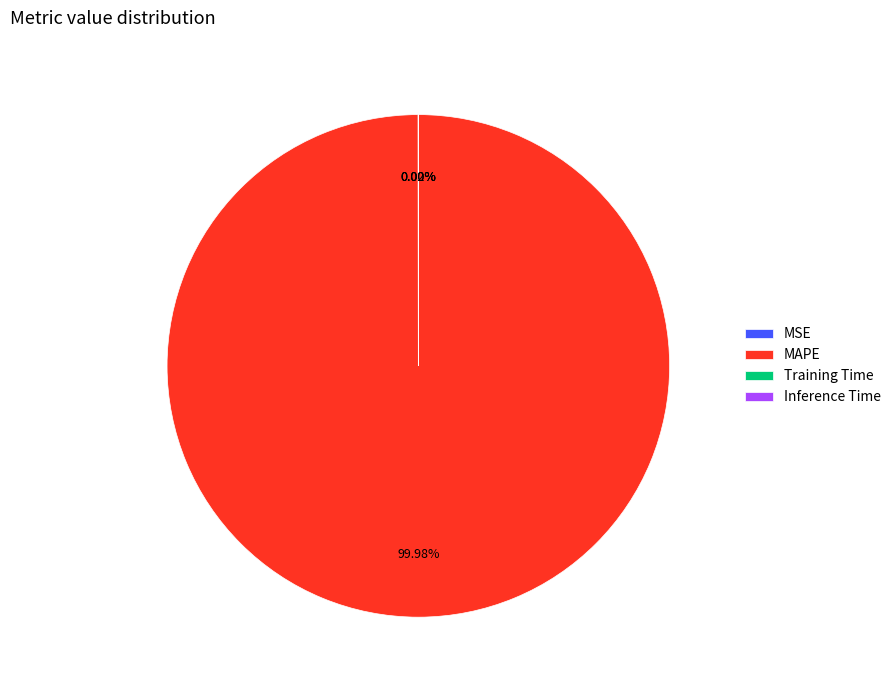

Which slice represents more than half of the pie?

MAPE